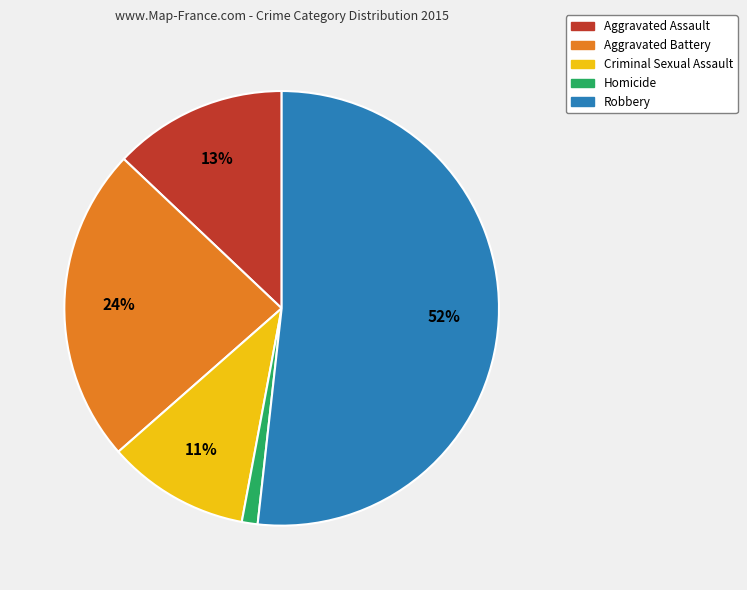

Which has a higher value, Criminal Sexual Assault or Aggravated Battery?

Aggravated Battery